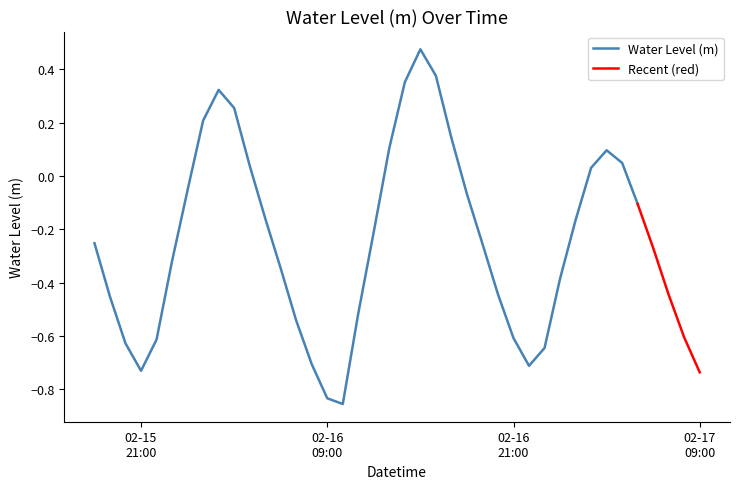

How many interior local valleys (lower than both neighbors) does the data have?

3